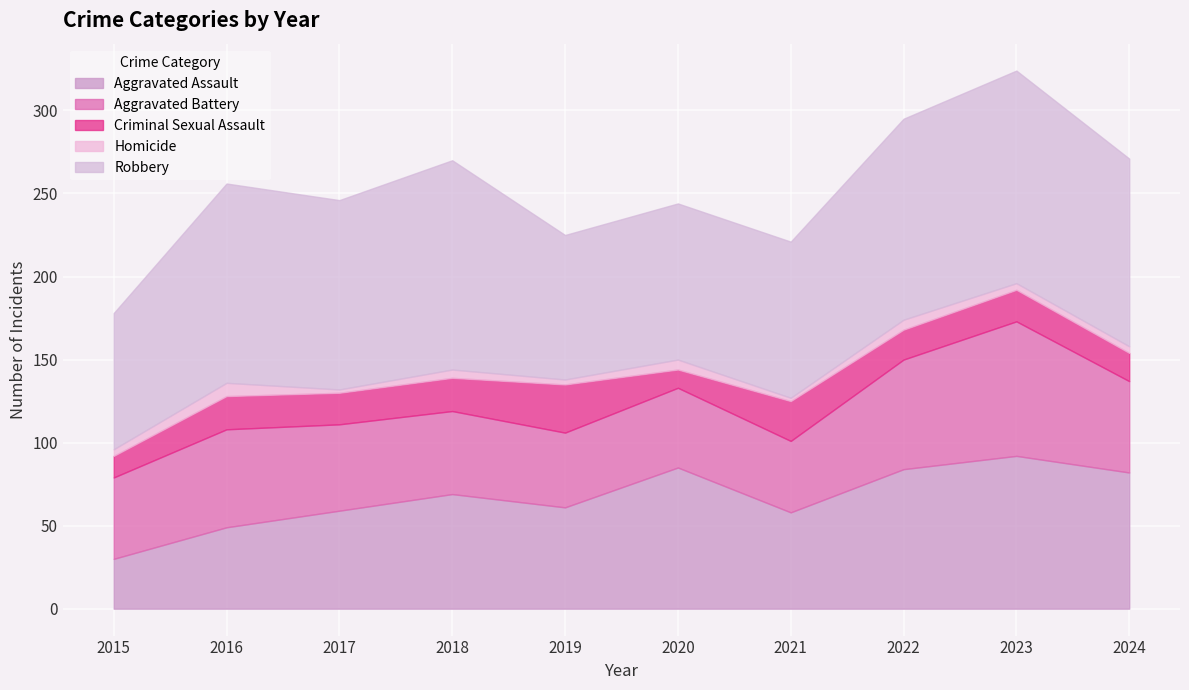

True or false: Homicide has a value of 2 at 2021.

True